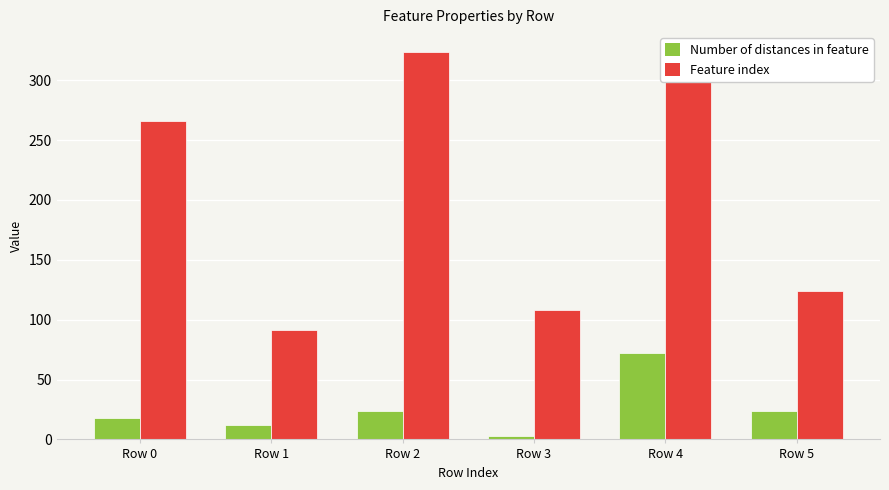

Rank the series by their maximum value, from lowest to highest.

Number of distances in feature, Feature index